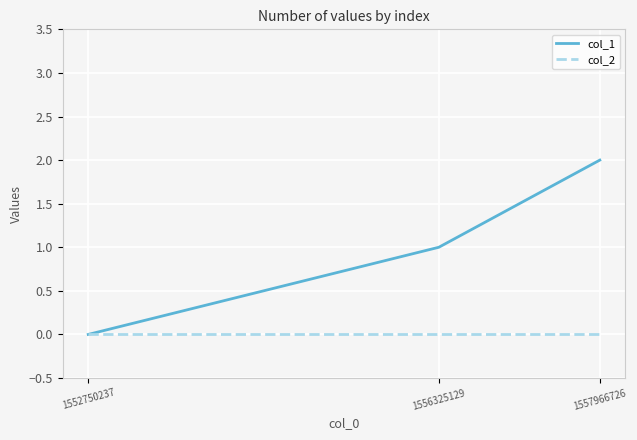

What is the difference between the col_1 values at 1557966726 and 1556325129?

1